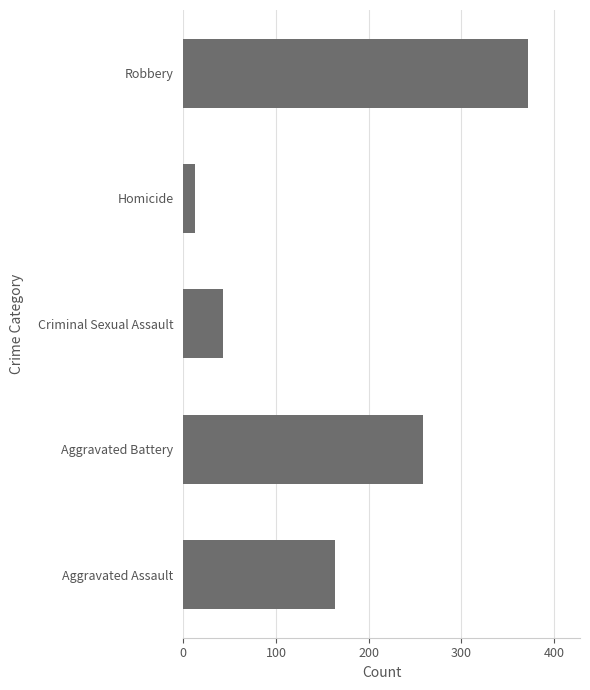

How many bars are there in total?

5